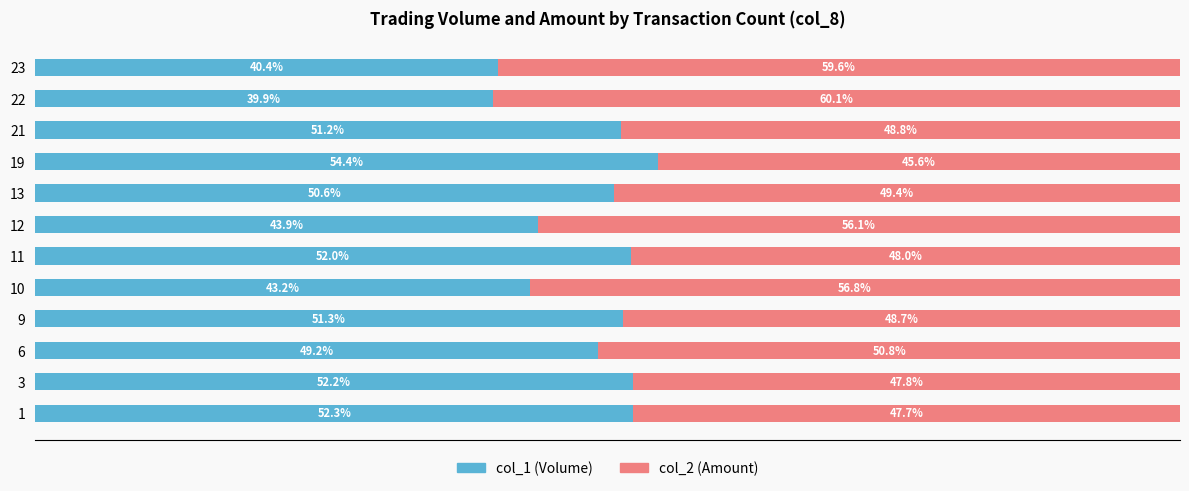

List the labels in order of col_1 (Volume) value, smallest first.

22, 23, 10, 12, 6, 13, 21, 9, 11, 3, 1, 19